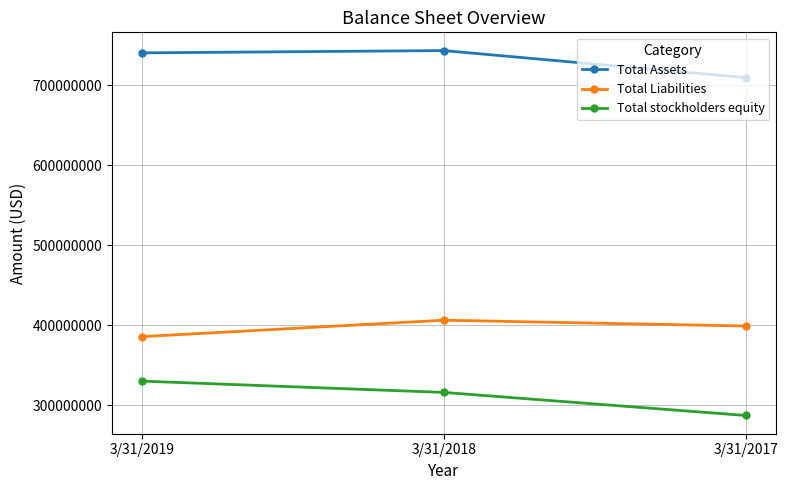

List the labels in order of Total Liabilities value, smallest first.

3/31/2019, 3/31/2017, 3/31/2018